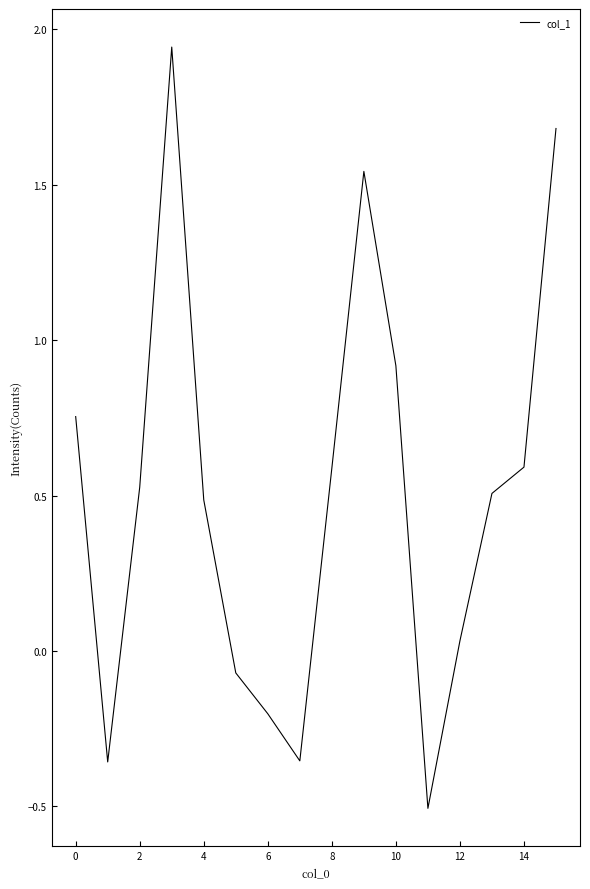

What is the smallest value displayed?

-0.5